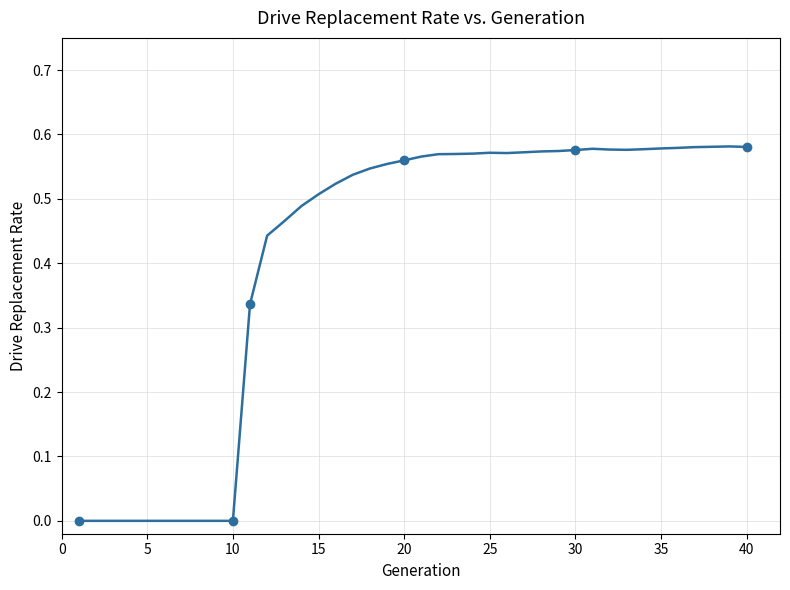

What is the difference between the maximum and minimum values?

0.6